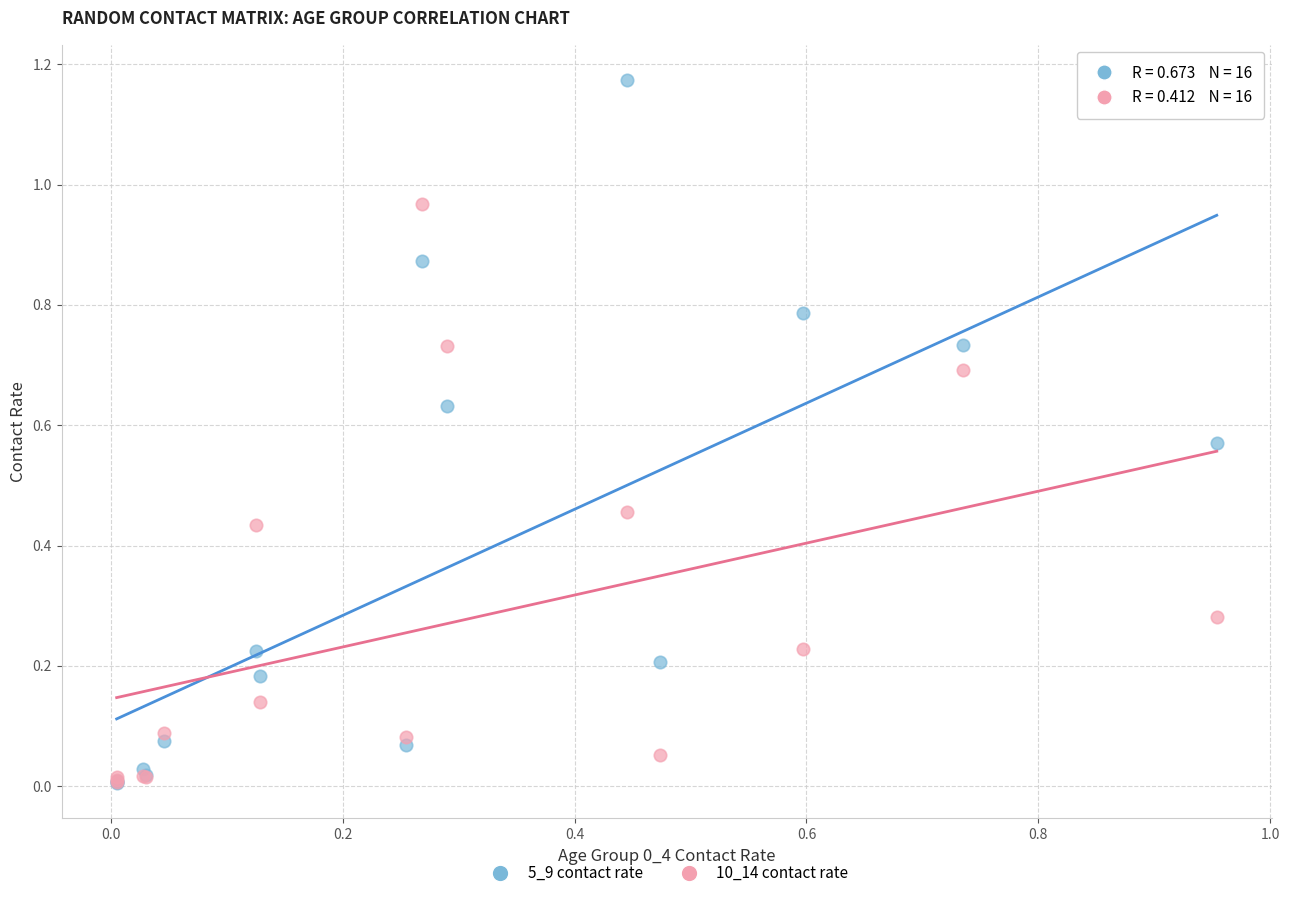

Which series has the largest Y range (max minus min)?

5_9 contact rate